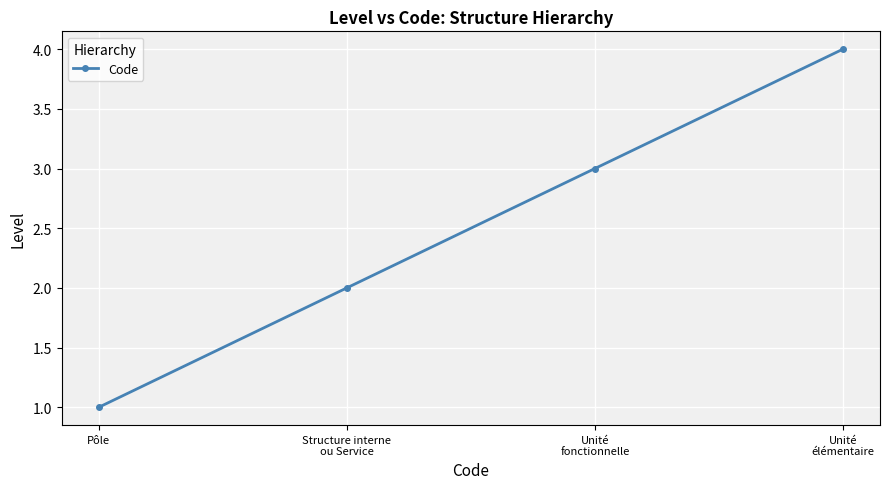

True or false: the data has more than 2 interior local peaks.

False